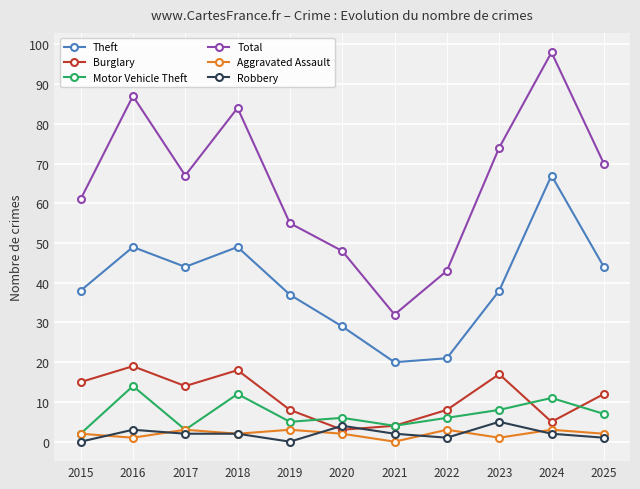

The value of Burglary at 2015 is 10. True or false?

False